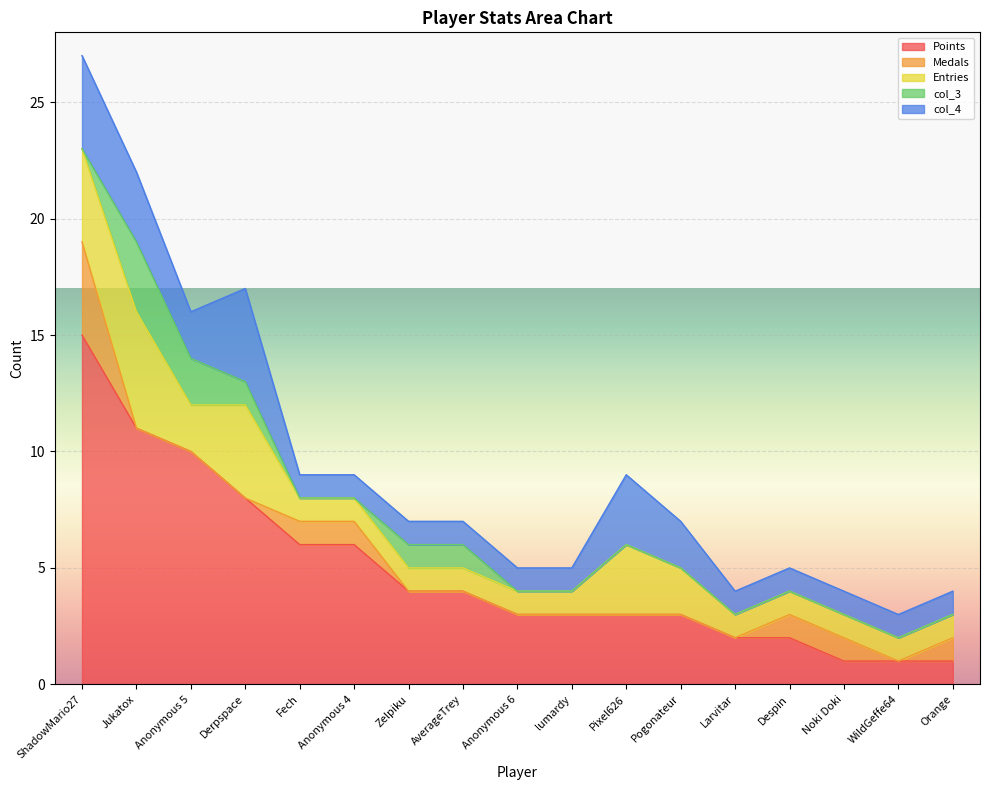

Count the number of categories in the chart.

17